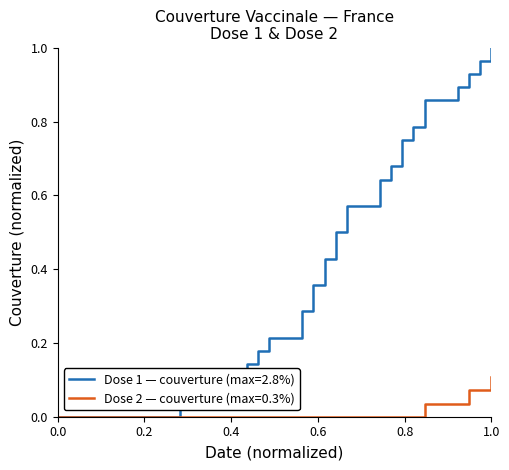

Which series has the largest range (max minus min)?

Dose 1 — couverture (max=2.8%)